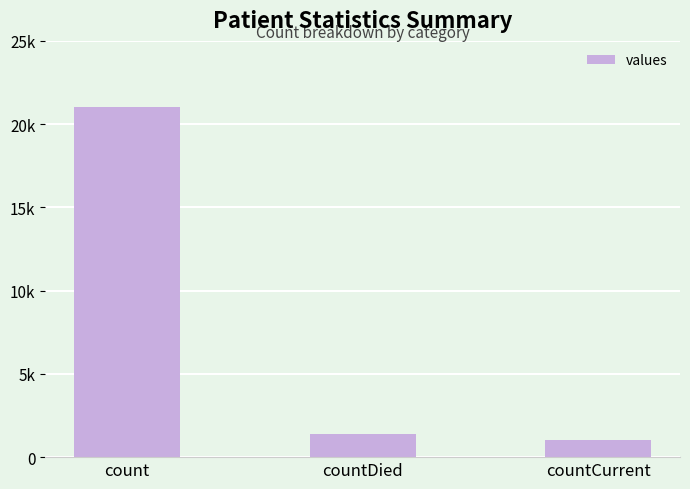

Which category has the lowest value across all series?

countCurrent